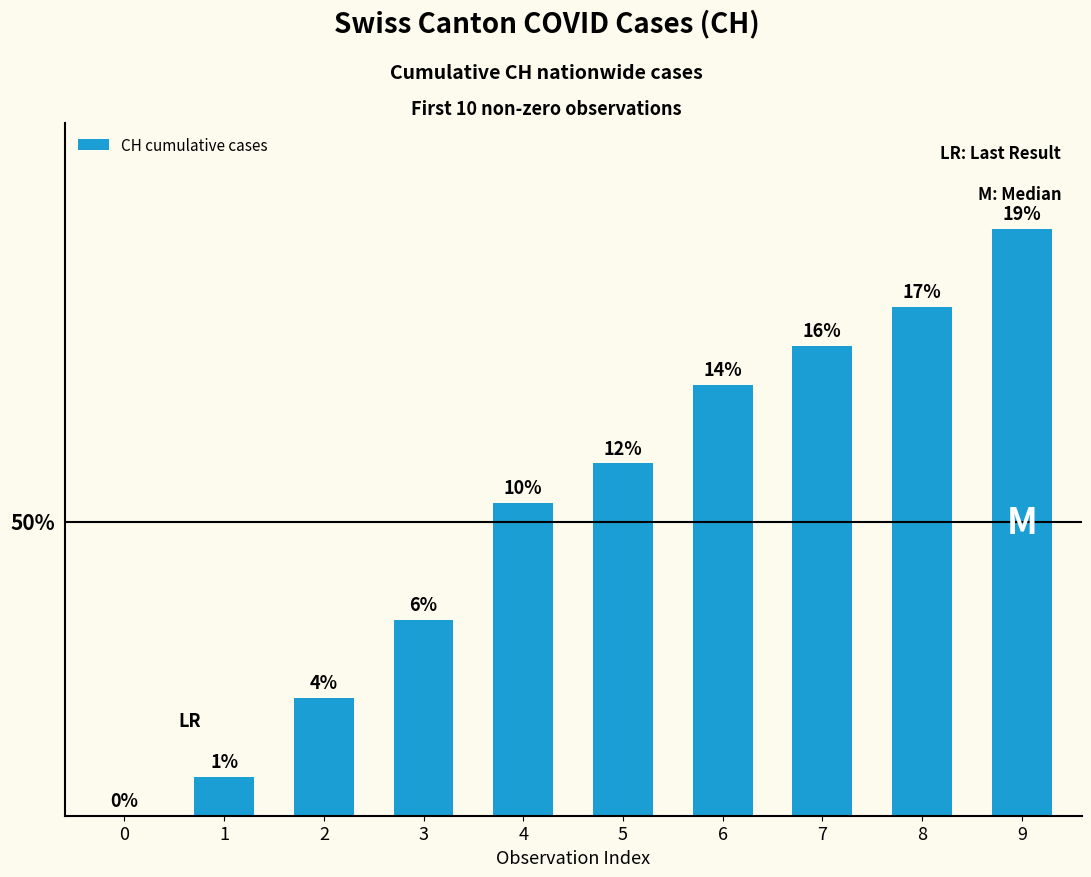

Which has a higher value, 3 or 2?

3